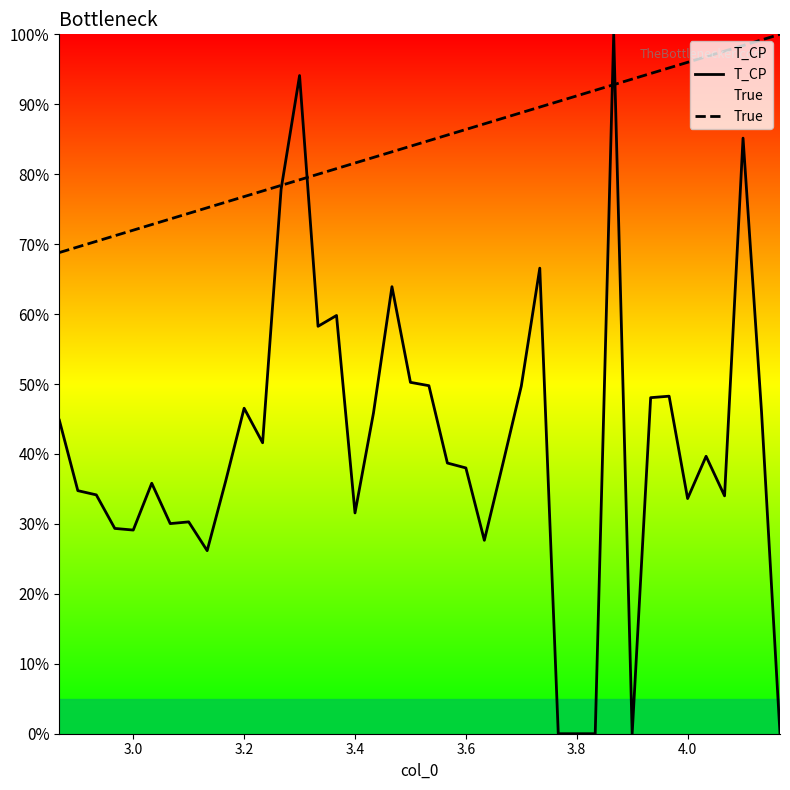

Rank the series by their average value, from highest to lowest.

True, T_CP